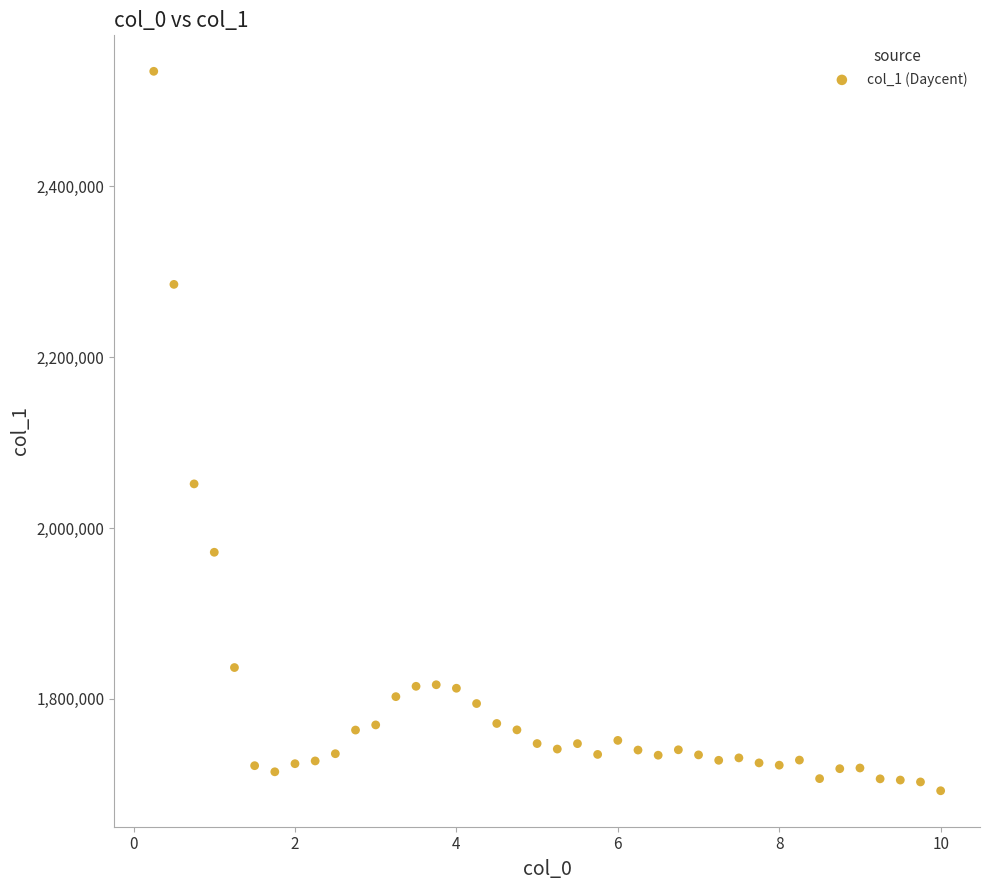

What Y value in the scatter plot is closest to 2113526?

2051654.8